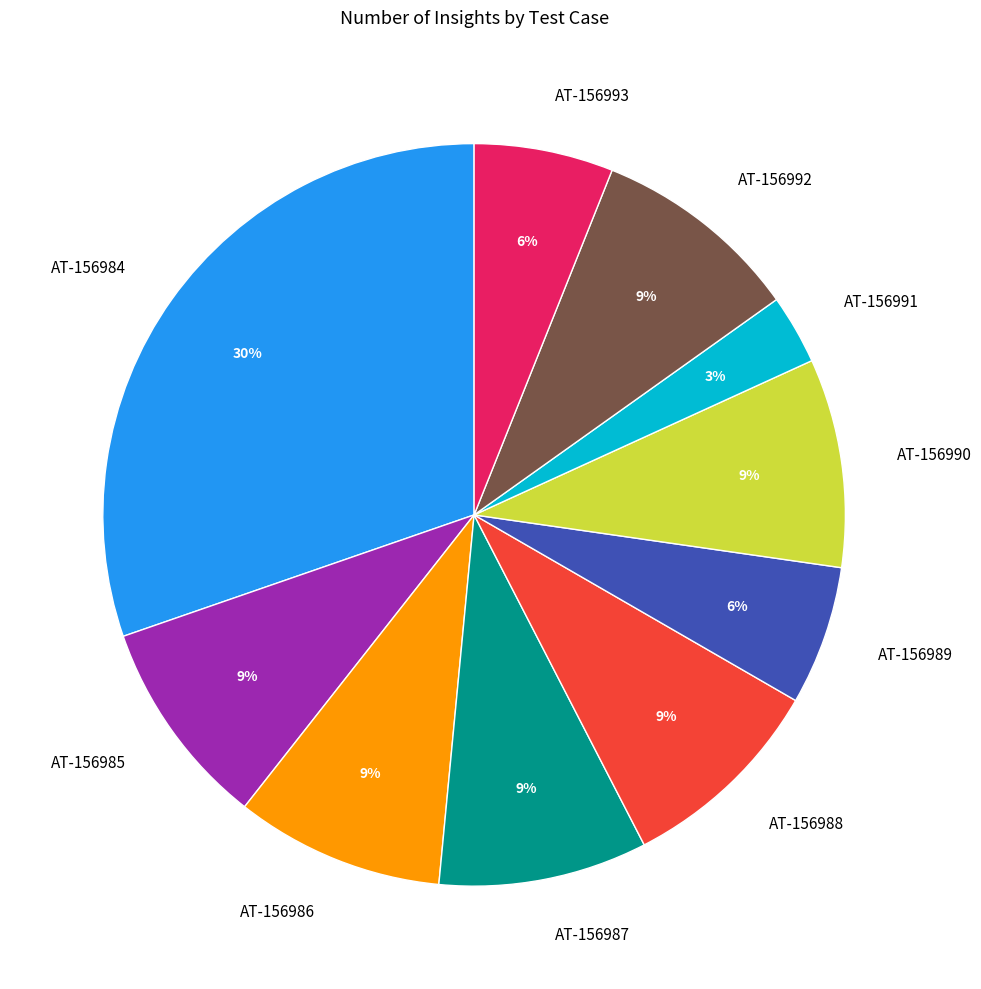

Is there a majority slice in this chart?

No